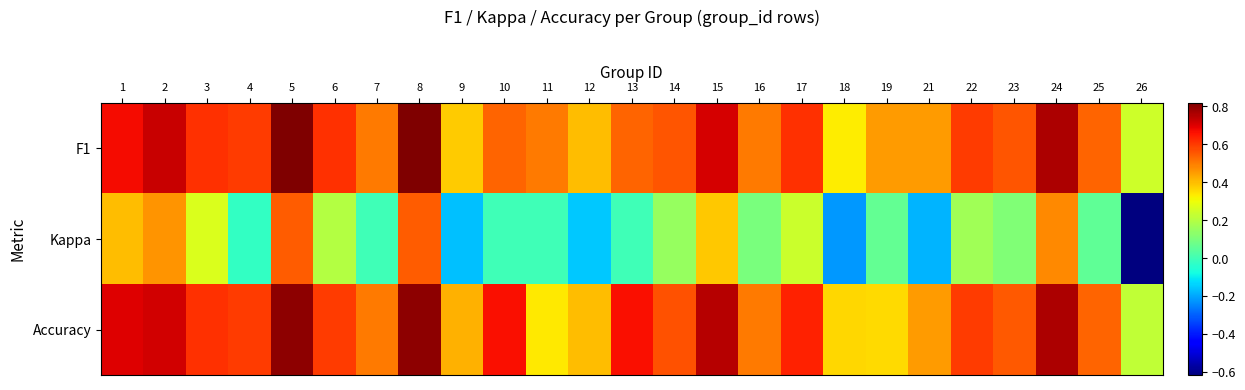

Rank the series by their maximum value, from highest to lowest.

F1, Accuracy, Kappa